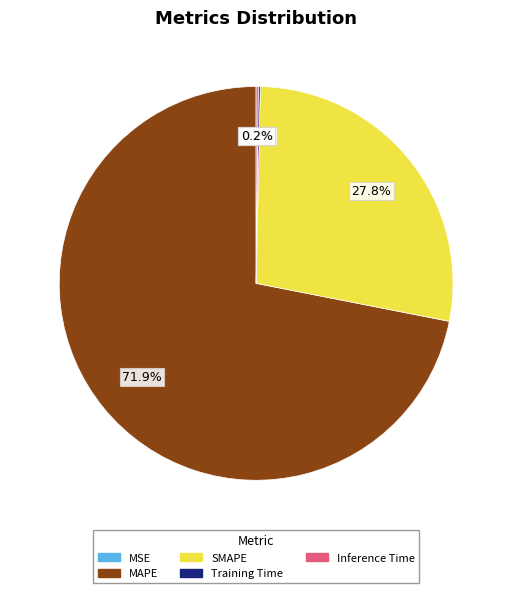

Which slice represents more than half of the pie?

MAPE